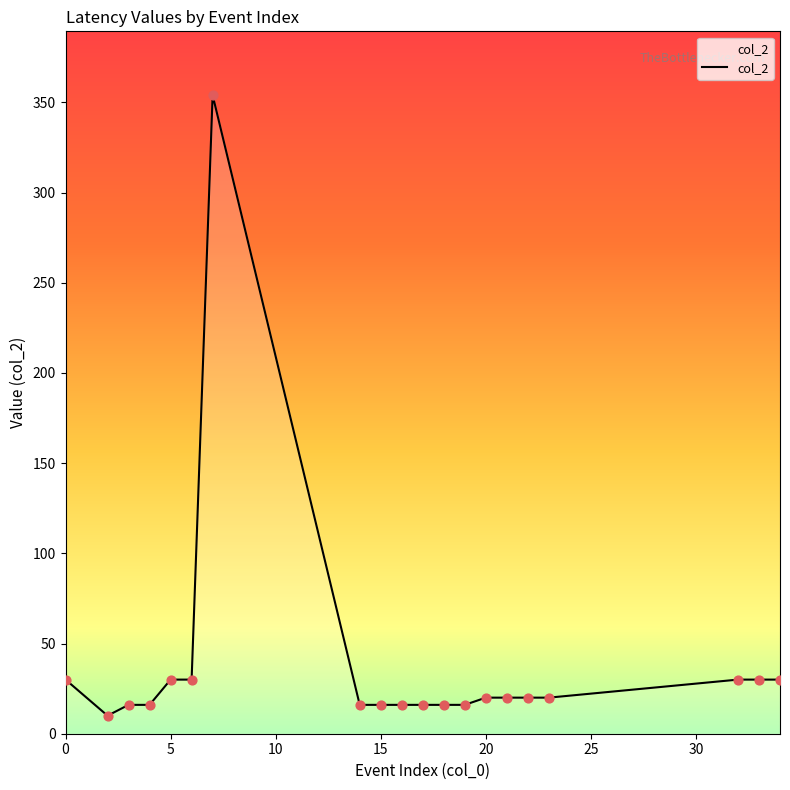

What is the maximum value shown in the chart?

354